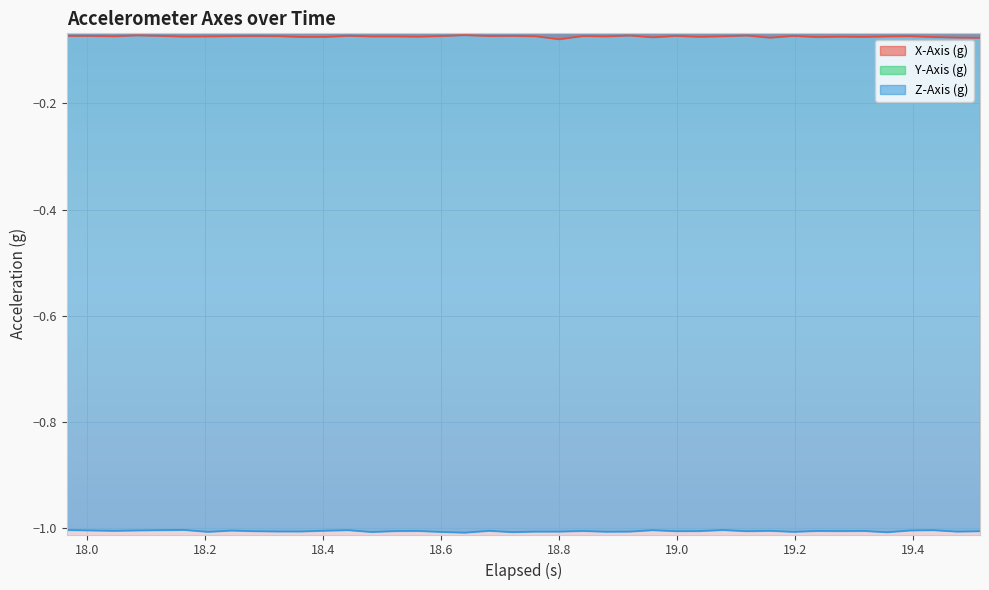

Which series has the widest spread of values?

Y-Axis (g)